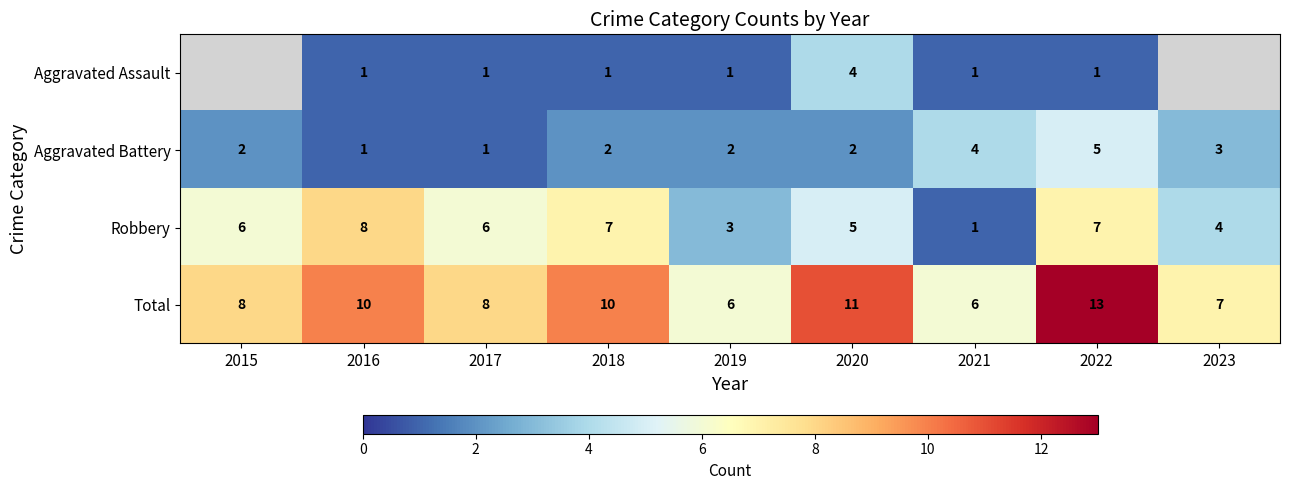

Rank the series at 2020 from lowest to highest value.

Aggravated Battery, Aggravated Assault, Robbery, Total